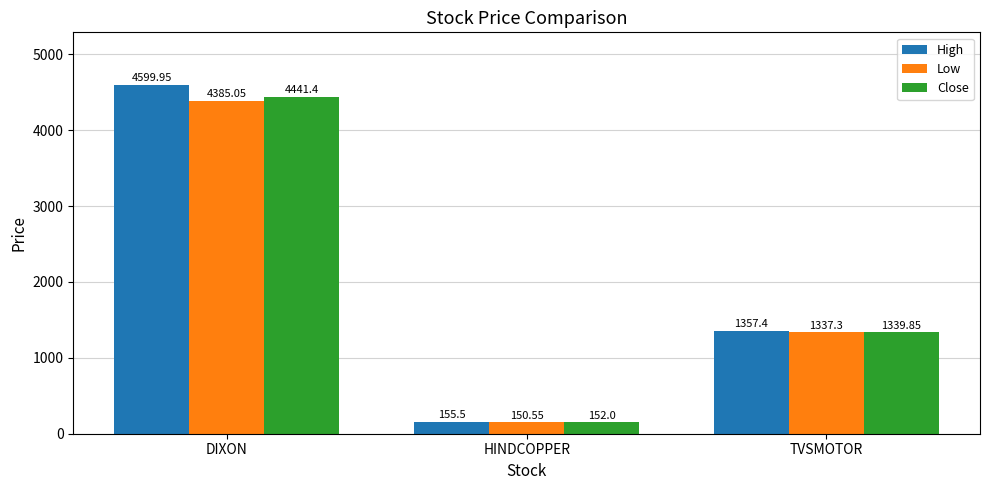

The value of Low at TVSMOTOR is 337.3. True or false?

False